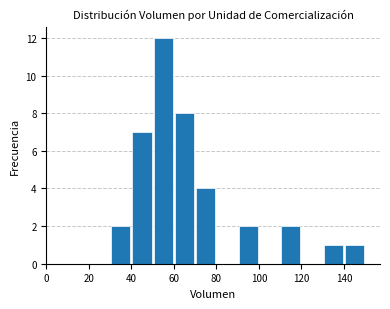

What is the sum of all values?

39